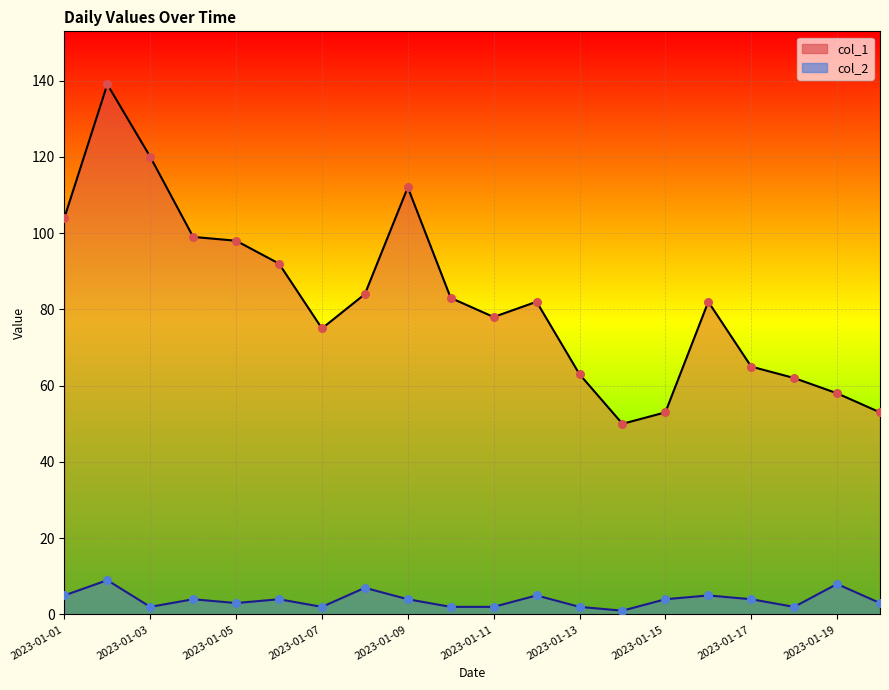

What is the total value across all series at 2023-01-18?

64